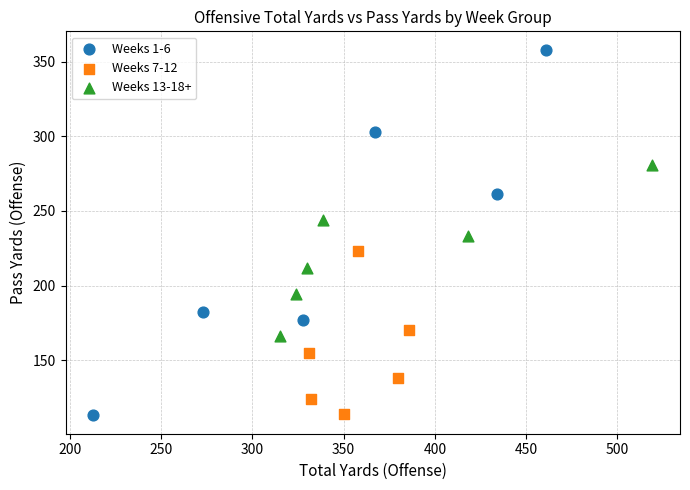

Which series has the widest spread of Y values?

Weeks 1-6